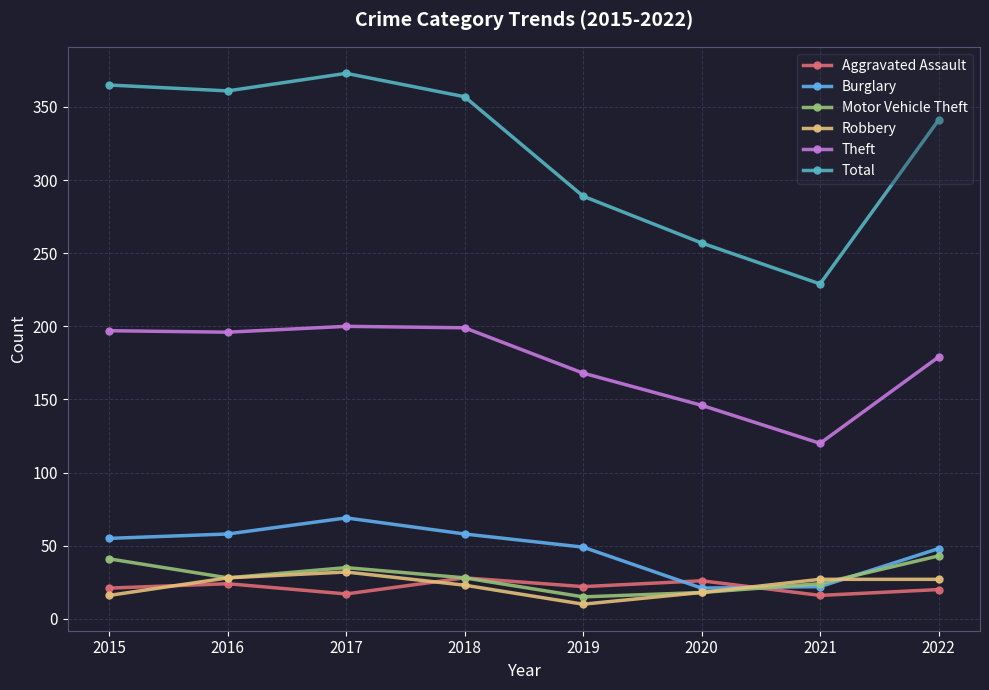

Which series has the largest range (max minus min)?

Total